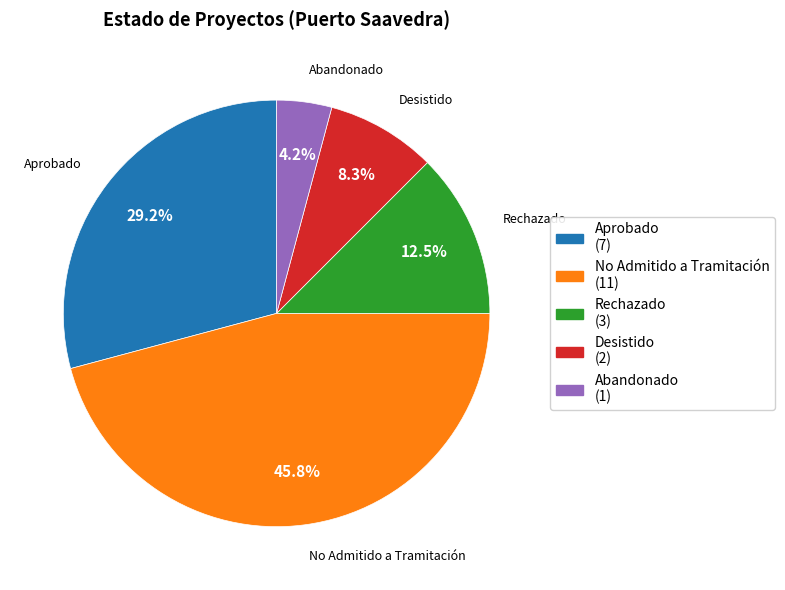

To the nearest percent, what is the combined percentage of Abandonado and Rechazado?

17%